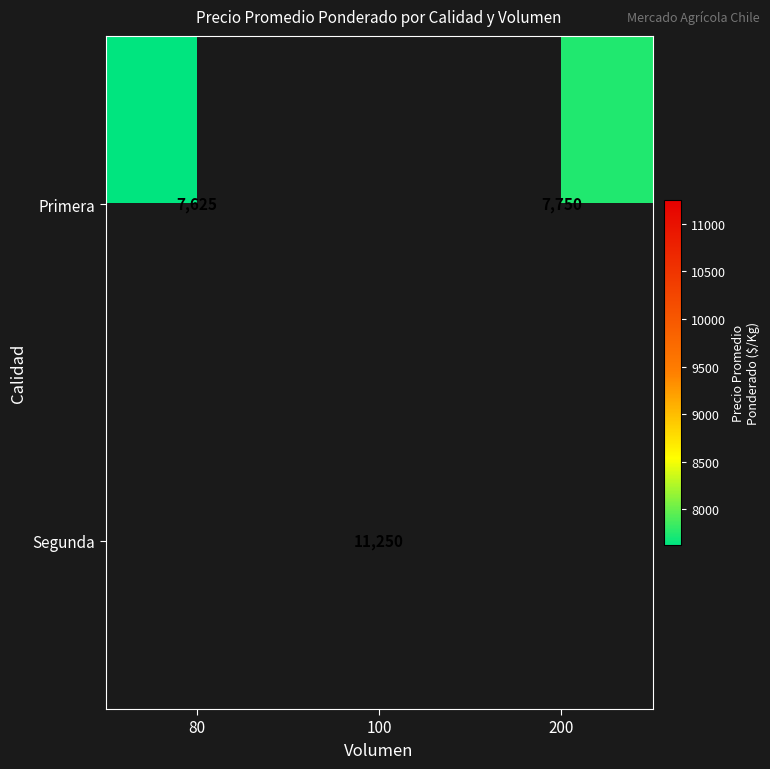

The Primera series shows 10317 at 80. True or false?

False